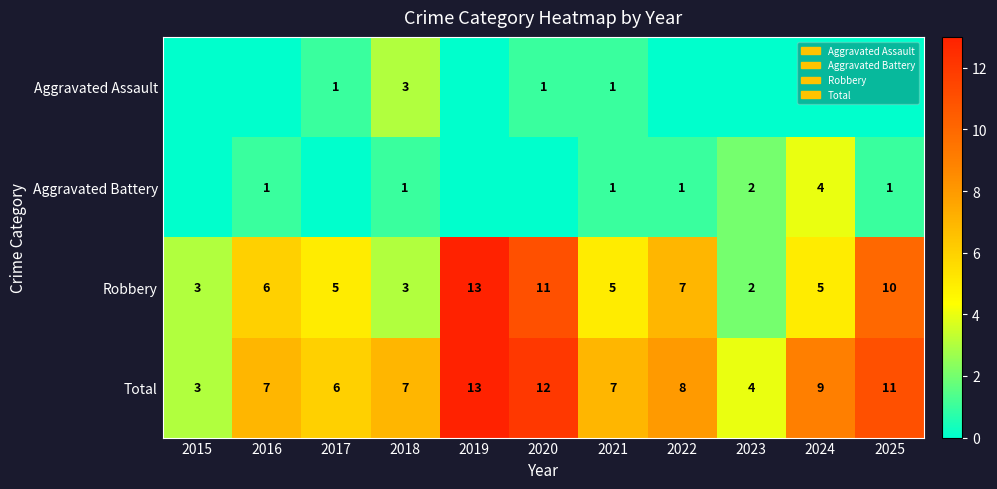

Which category has the highest value in the Robbery series?

2019